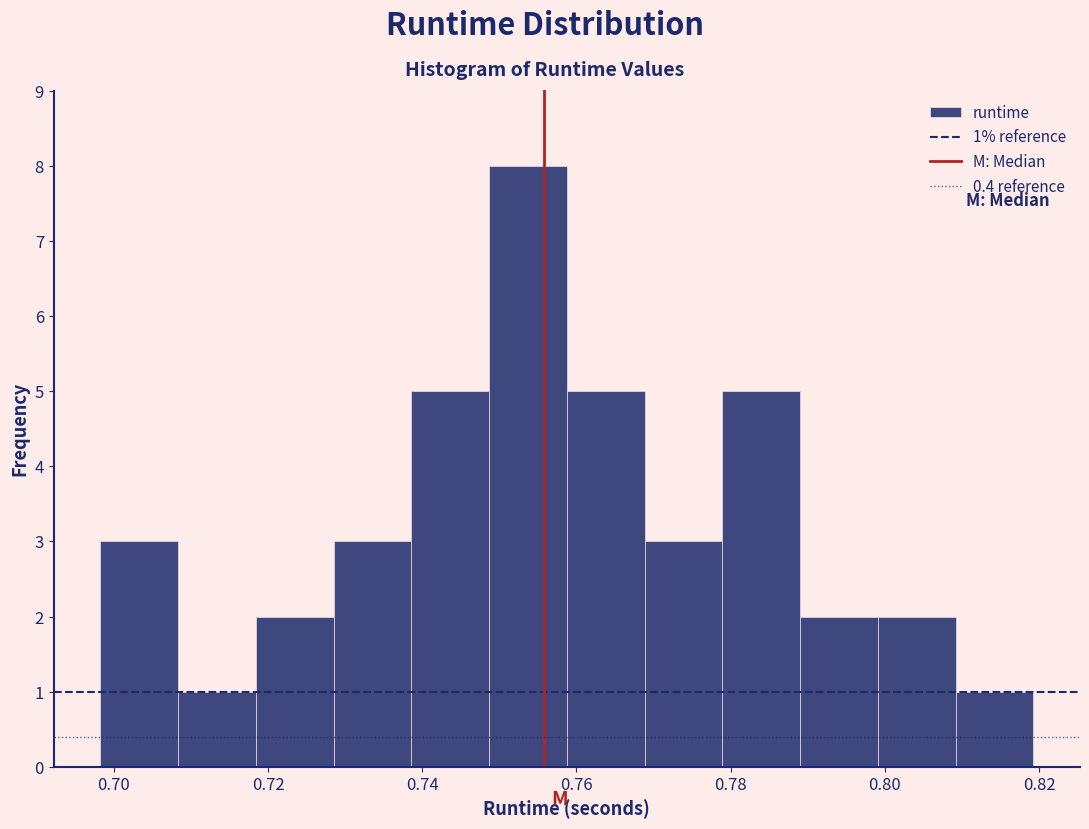

Over which range of the x-axis is the bar tallest?

0.748 to 0.758